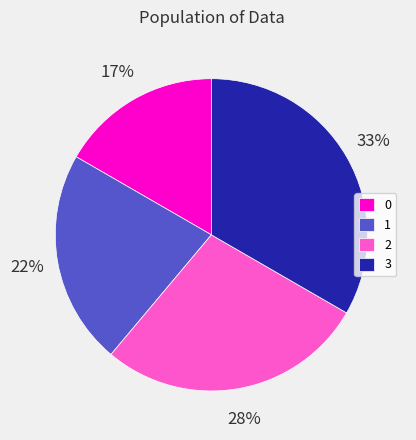

Is it true that 1 is 22% of the pie?

True